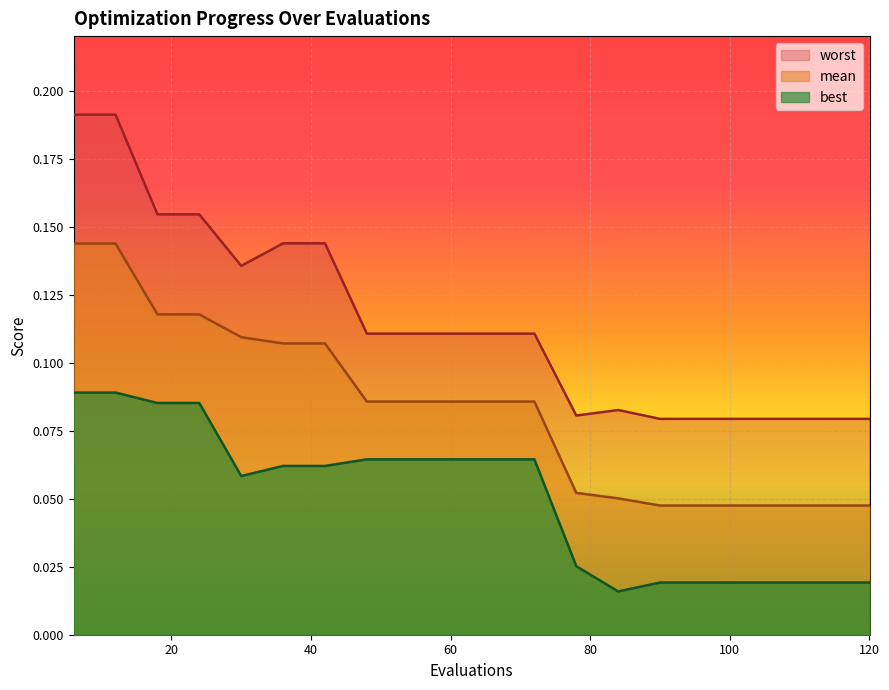

How many interior local valleys does the worst series have?

2